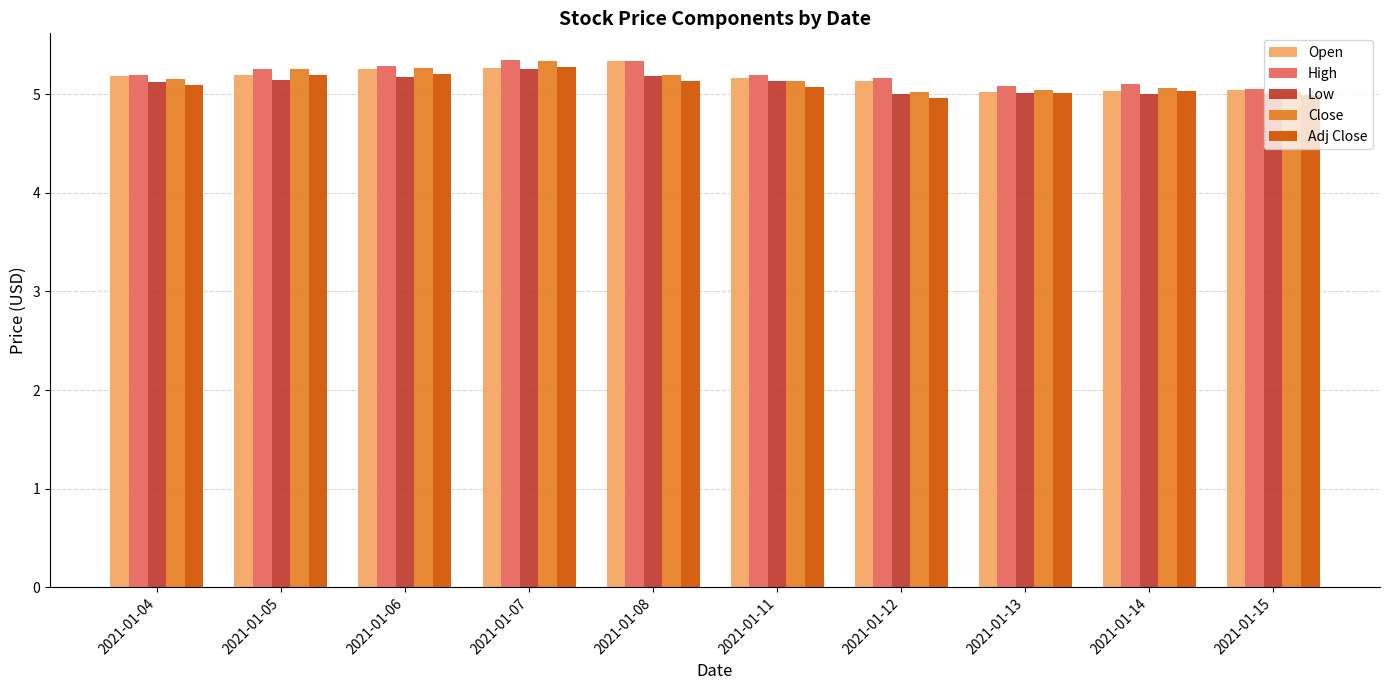

What value does the High series have at 2021-01-07?

5.3